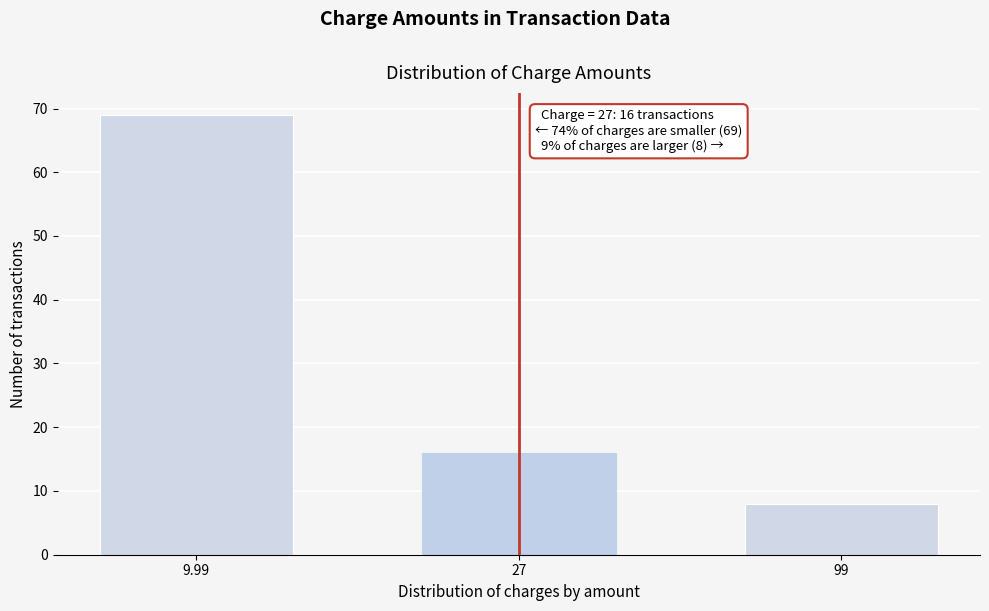

Reading left to right, what are all the values shown in this chart?

9.99=69	27=16	99=8